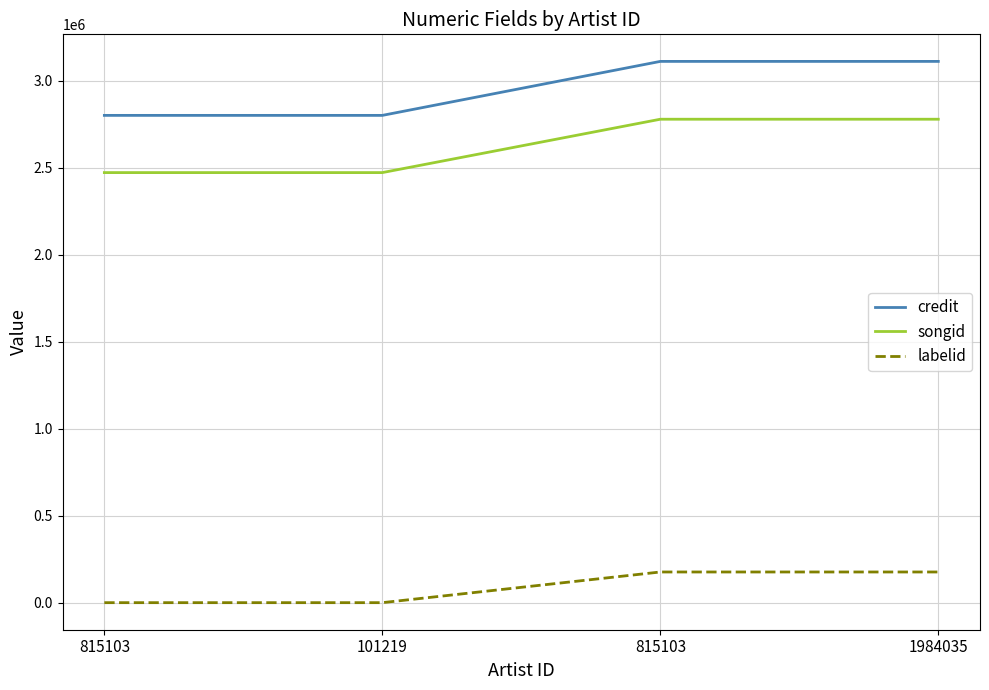

True or false: songid has more than 1 interior local peaks.

False